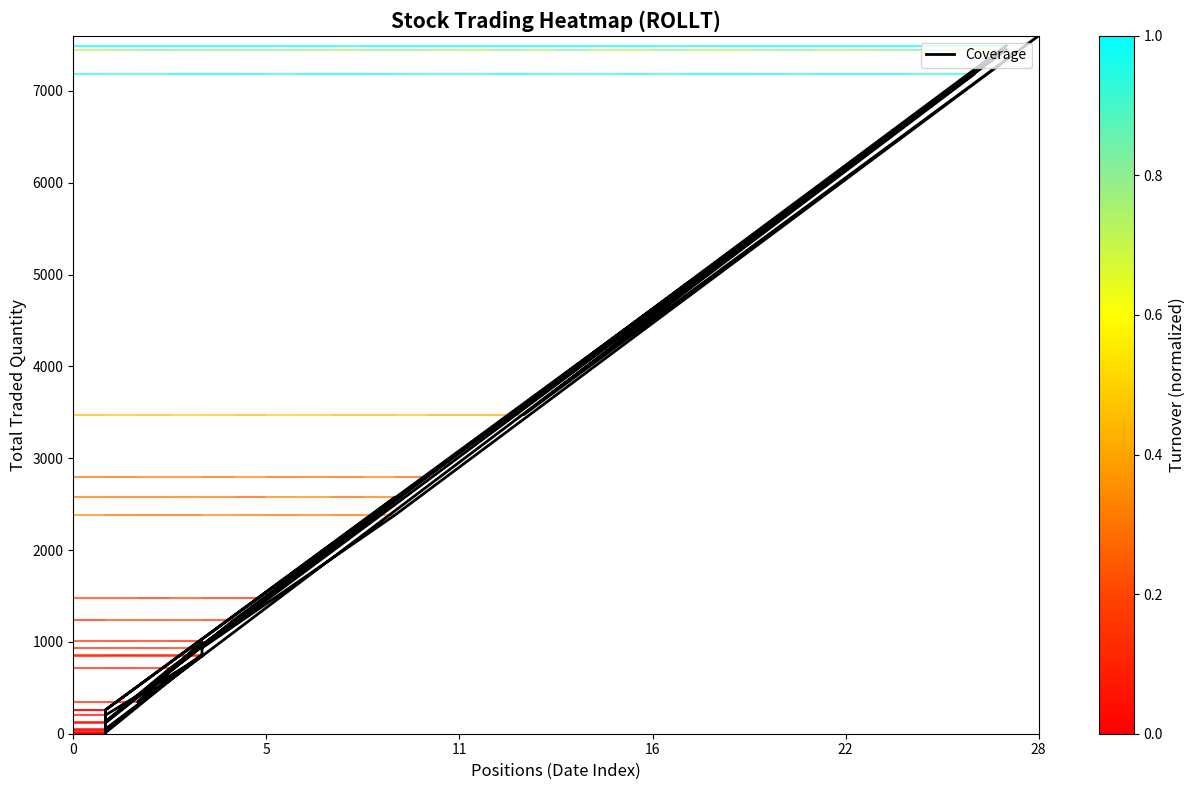

What is the average value?

1707.7